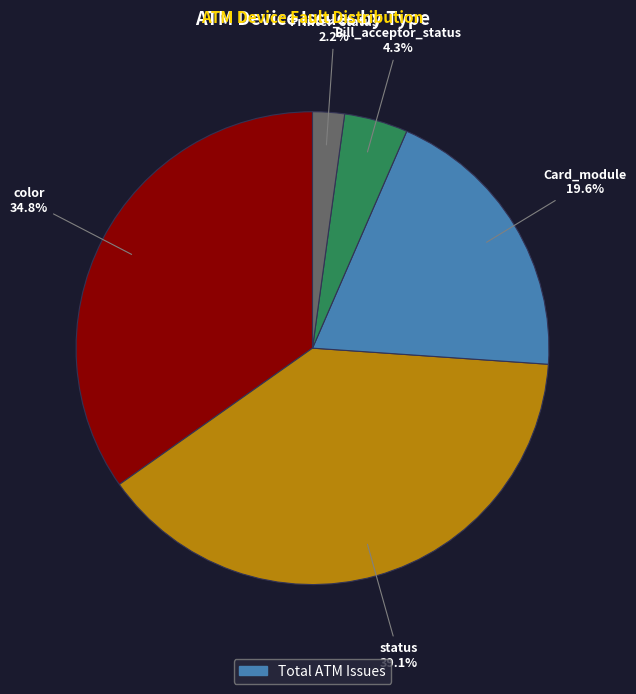

What is the total percentage of Printer_status and status?

41.3%